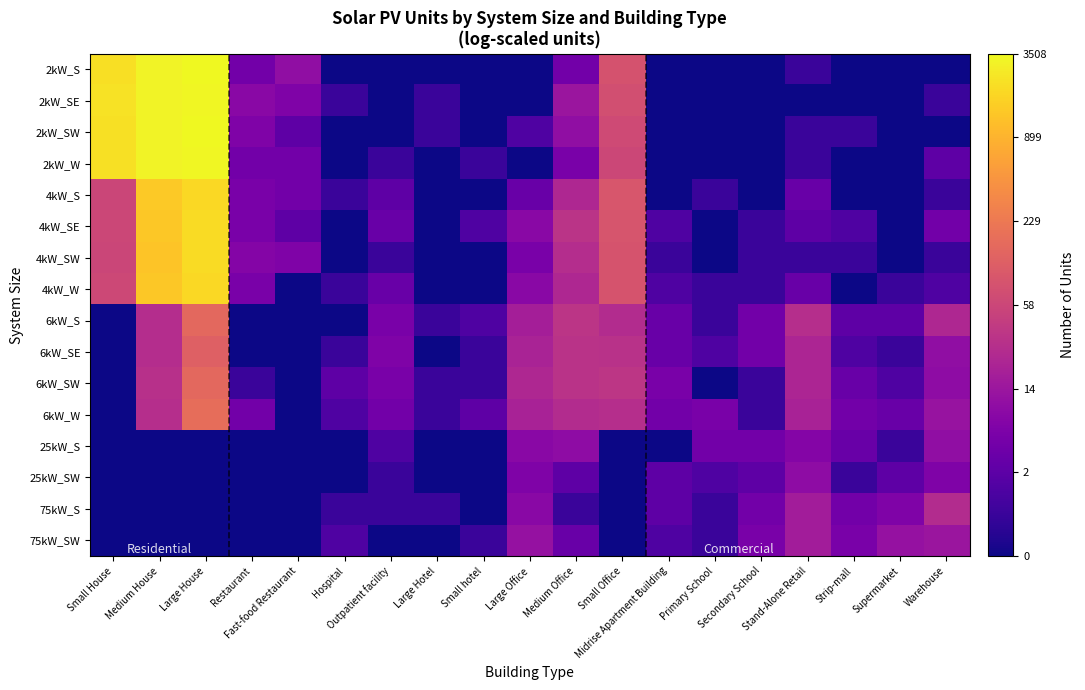

Reading right to left, what are all the values shown in this chart?

2kW_S: Warehouse=0.0	Supermarket=0.0	Strip-mall=0.0	Stand-Alone Retail=0.7	Secondary School=0.0	Primary School=0.0	Midrise Apartment Building=0.0	Small Office=4.4	Medium Office=1.8	Large Office=0.0	Small hotel=0.0	Large Hotel=0.0	Outpatient facility=0.0	Hospital=0.0	Fast-food Restaurant=2.5	Restaurant=1.8	Large House=8.1	Medium House=8.1	Small House=7.7
2kW_SE: Warehouse=0.7	Supermarket=0.0	Strip-mall=0.0	Stand-Alone Retail=0.0	Secondary School=0.0	Primary School=0.0	Midrise Apartment Building=0.0	Small Office=4.3	Medium Office=2.7	Large Office=0.0	Small hotel=0.0	Large Hotel=0.7	Outpatient facility=0.0	Hospital=0.7	Fast-food Restaurant=2.1	Restaurant=2.3	Large House=8.1	Medium House=8.1	Small House=7.7
2kW_SW: Warehouse=0.0	Supermarket=0.0	Strip-mall=0.7	Stand-Alone Retail=0.7	Secondary School=0.0	Primary School=0.0	Midrise Apartment Building=0.0	Small Office=4.2	Medium Office=2.5	Large Office=1.1	Small hotel=0.0	Large Hotel=0.7	Outpatient facility=0.0	Hospital=0.0	Fast-food Restaurant=1.4	Restaurant=2.1	Large House=8.2	Medium House=8.1	Small House=7.7
2kW_W: Warehouse=1.4	Supermarket=0.0	Strip-mall=0.0	Stand-Alone Retail=0.7	Secondary School=0.0	Primary School=0.0	Midrise Apartment Building=0.0	Small Office=4.1	Medium Office=1.9	Large Office=0.0	Small hotel=0.7	Large Hotel=0.0	Outpatient facility=0.7	Hospital=0.0	Fast-food Restaurant=1.8	Restaurant=1.8	Large House=8.1	Medium House=8.1	Small House=7.7
4kW_S: Warehouse=0.7	Supermarket=0.0	Strip-mall=0.0	Stand-Alone Retail=1.6	Secondary School=0.0	Primary School=0.7	Midrise Apartment Building=0.0	Small Office=4.5	Medium Office=3.2	Large Office=1.6	Small hotel=0.0	Large Hotel=0.0	Outpatient facility=1.4	Hospital=0.7	Fast-food Restaurant=1.8	Restaurant=1.9	Large House=7.5	Medium House=7.3	Small House=4.1
4kW_SE: Warehouse=1.8	Supermarket=0.0	Strip-mall=1.1	Stand-Alone Retail=1.4	Secondary School=0.7	Primary School=0.0	Midrise Apartment Building=1.1	Small Office=4.5	Medium Office=3.6	Large Office=2.3	Small hotel=1.1	Large Hotel=0.0	Outpatient facility=1.6	Hospital=0.0	Fast-food Restaurant=1.4	Restaurant=1.9	Large House=7.6	Medium House=7.2	Small House=4.1
4kW_SW: Warehouse=0.7	Supermarket=0.0	Strip-mall=0.7	Stand-Alone Retail=0.7	Secondary School=0.7	Primary School=0.0	Midrise Apartment Building=0.7	Small Office=4.5	Medium Office=3.4	Large Office=1.9	Small hotel=0.0	Large Hotel=0.0	Outpatient facility=0.7	Hospital=0.0	Fast-food Restaurant=2.1	Restaurant=2.2	Large House=7.6	Medium House=7.2	Small House=4.1
4kW_W: Warehouse=1.1	Supermarket=0.7	Strip-mall=0.0	Stand-Alone Retail=1.6	Secondary School=0.7	Primary School=0.7	Midrise Apartment Building=1.1	Small Office=4.4	Medium Office=3.2	Large Office=2.3	Small hotel=0.0	Large Hotel=0.0	Outpatient facility=1.6	Hospital=0.7	Fast-food Restaurant=0.0	Restaurant=1.9	Large House=7.6	Medium House=7.2	Small House=4.1
6kW_S: Warehouse=3.2	Supermarket=1.4	Strip-mall=1.4	Stand-Alone Retail=3.4	Secondary School=1.8	Primary School=0.7	Midrise Apartment Building=1.6	Small Office=3.3	Medium Office=3.6	Large Office=2.9	Small hotel=1.1	Large Hotel=0.7	Outpatient facility=1.9	Hospital=0.0	Fast-food Restaurant=0.0	Restaurant=0.0	Large House=5.0	Medium House=3.4	Small House=0.0
6kW_SE: Warehouse=2.5	Supermarket=0.7	Strip-mall=1.1	Stand-Alone Retail=3.1	Secondary School=1.8	Primary School=1.1	Midrise Apartment Building=1.6	Small Office=3.5	Medium Office=3.5	Large Office=3.1	Small hotel=0.7	Large Hotel=0.0	Outpatient facility=2.1	Hospital=0.7	Fast-food Restaurant=0.0	Restaurant=0.0	Large House=4.8	Medium House=3.4	Small House=0.0
6kW_SW: Warehouse=2.4	Supermarket=1.1	Strip-mall=1.6	Stand-Alone Retail=3.1	Secondary School=0.7	Primary School=0.0	Midrise Apartment Building=1.9	Small Office=3.6	Medium Office=3.5	Large Office=3.2	Small hotel=0.7	Large Hotel=0.7	Outpatient facility=1.9	Hospital=1.4	Fast-food Restaurant=0.0	Restaurant=0.7	Large House=5.0	Medium House=3.5	Small House=0.0
6kW_W: Warehouse=2.6	Supermarket=1.6	Strip-mall=1.8	Stand-Alone Retail=3.0	Secondary School=0.7	Primary School=1.9	Midrise Apartment Building=1.8	Small Office=3.4	Medium Office=3.3	Large Office=3.0	Small hotel=1.4	Large Hotel=0.7	Outpatient facility=1.8	Hospital=1.1	Fast-food Restaurant=0.0	Restaurant=1.8	Large House=5.2	Medium House=3.4	Small House=0.0
25kW_S: Warehouse=2.5	Supermarket=0.7	Strip-mall=1.6	Stand-Alone Retail=2.2	Secondary School=1.8	Primary School=1.8	Midrise Apartment Building=0.0	Small Office=0.0	Medium Office=2.4	Large Office=2.3	Small hotel=0.0	Large Hotel=0.0	Outpatient facility=1.1	Hospital=0.0	Fast-food Restaurant=0.0	Restaurant=0.0	Large House=0.0	Medium House=0.0	Small House=0.0
25kW_SW: Warehouse=2.1	Supermarket=1.4	Strip-mall=0.7	Stand-Alone Retail=2.4	Secondary School=1.4	Primary School=1.1	Midrise Apartment Building=1.4	Small Office=0.0	Medium Office=1.4	Large Office=2.1	Small hotel=0.0	Large Hotel=0.0	Outpatient facility=0.7	Hospital=0.0	Fast-food Restaurant=0.0	Restaurant=0.0	Large House=0.0	Medium House=0.0	Small House=0.0
75kW_S: Warehouse=3.3	Supermarket=2.1	Strip-mall=1.8	Stand-Alone Retail=2.9	Secondary School=1.8	Primary School=0.7	Midrise Apartment Building=1.4	Small Office=0.0	Medium Office=0.7	Large Office=2.3	Small hotel=0.0	Large Hotel=0.7	Outpatient facility=0.7	Hospital=0.7	Fast-food Restaurant=0.0	Restaurant=0.0	Large House=0.0	Medium House=0.0	Small House=0.0
75kW_SW: Warehouse=2.7	Supermarket=2.6	Strip-mall=1.9	Stand-Alone Retail=2.9	Secondary School=1.9	Primary School=0.7	Midrise Apartment Building=1.1	Small Office=0.0	Medium Office=1.6	Large Office=2.6	Small hotel=0.7	Large Hotel=0.0	Outpatient facility=0.0	Hospital=1.1	Fast-food Restaurant=0.0	Restaurant=0.0	Large House=0.0	Medium House=0.0	Small House=0.0